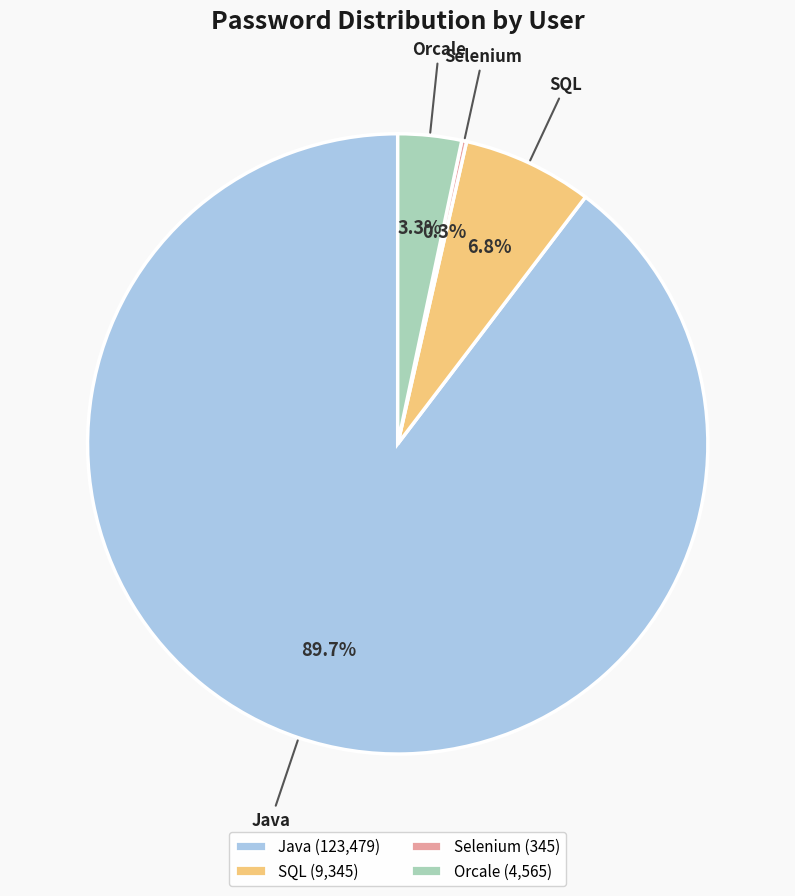

Between Java and SQL, which is larger?

Java